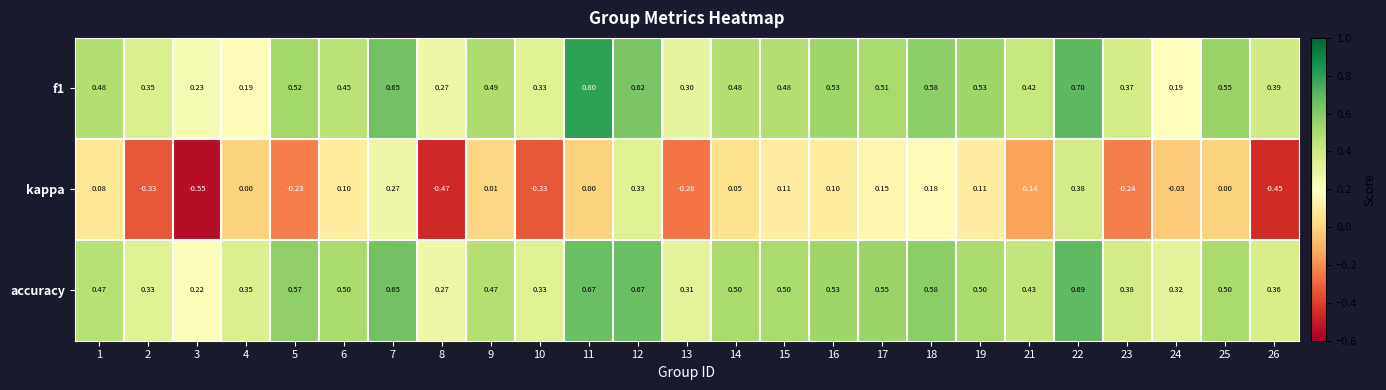

Which series has the widest spread of values?

kappa